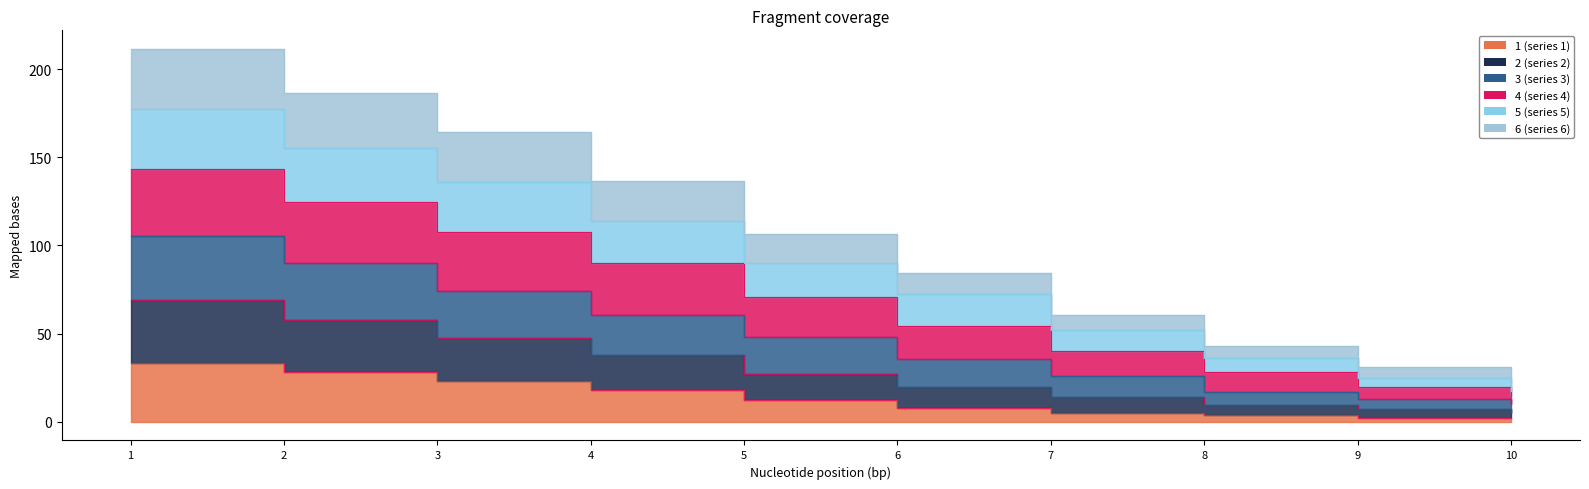

At which category is the sum across all series the highest?

1